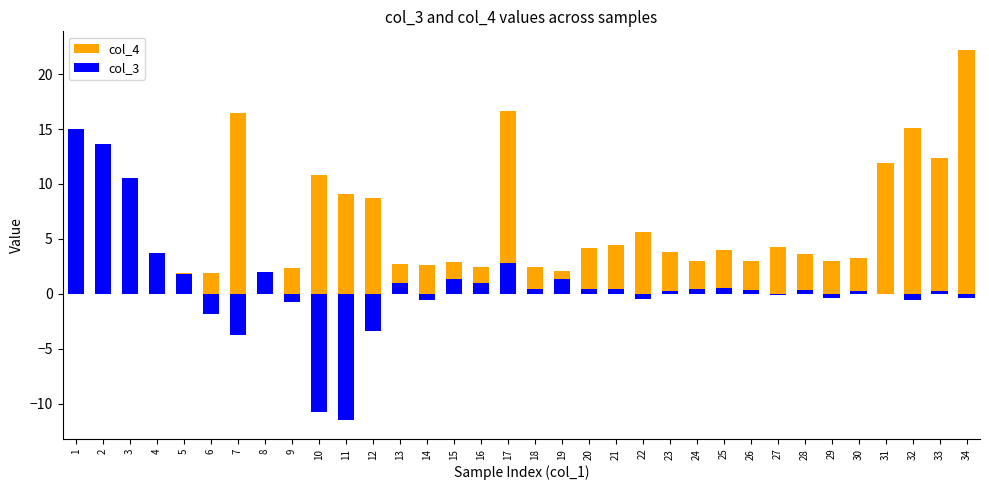

Reading left to right, what are all the values shown in this chart?

col_4: 9.4	10.0	8.1	3.7	1.9	1.9	16.5	1.4	2.3	10.9	9.1	8.7	2.7	2.6	2.9	2.5	16.6	2.4	2.0	4.2	4.4	5.6	3.8	3.0	4.0	3.0	4.2	3.6	3.0	3.2	11.9	15.1	12.3	22.2
col_3: 15.0	13.6	10.6	3.7	1.8	-1.8	-3.7	2.0	-0.8	-10.8	-11.5	-3.4	0.9	-0.5	1.4	0.9	2.8	0.4	1.4	0.4	0.5	-0.5	0.2	0.4	0.5	0.3	-0.1	0.4	-0.3	0.2	-0.0	-0.6	0.3	-0.4